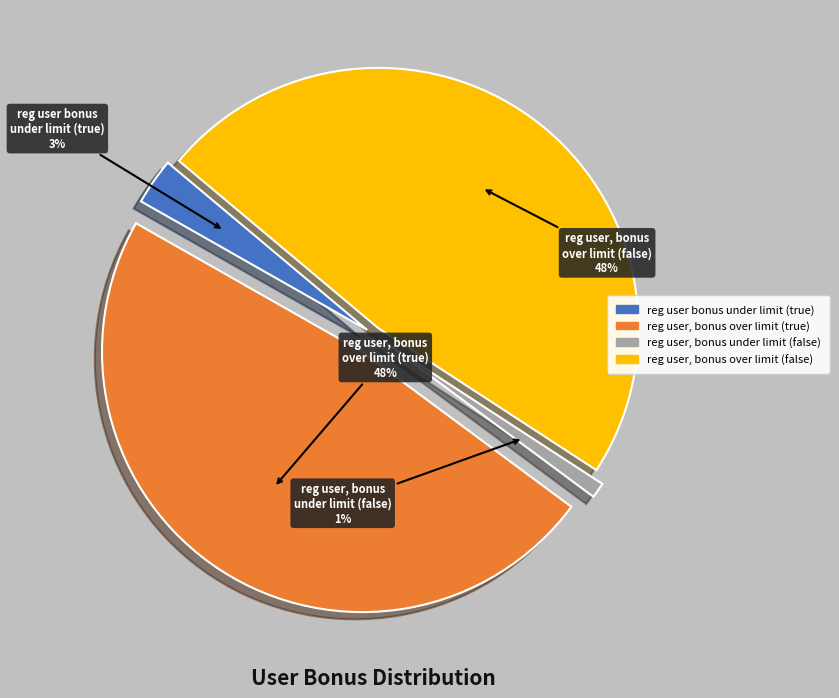

To the nearest percent, what is the difference between the largest and smallest slice percentages?

47%